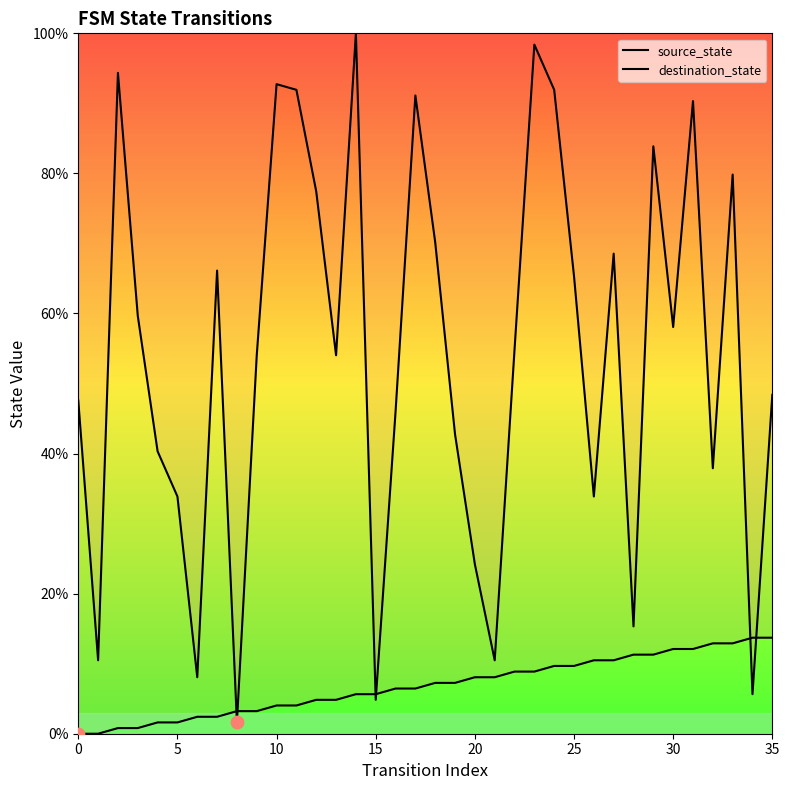

Which series has the largest total across all categories?

destination_state